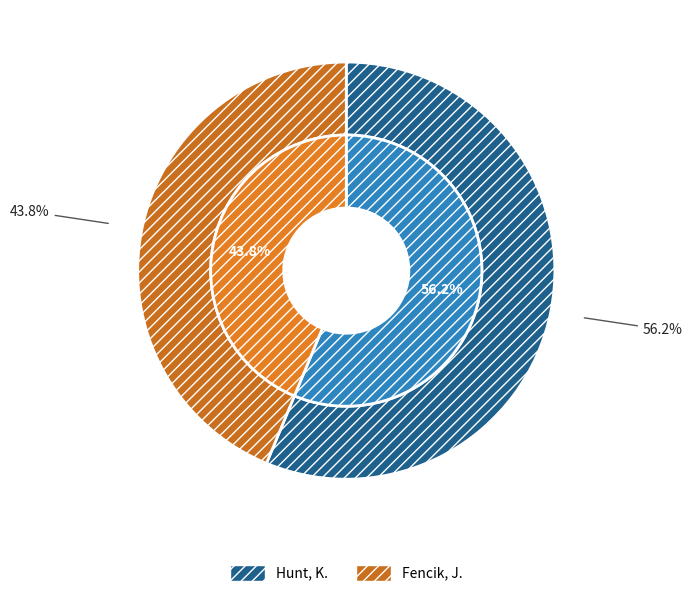

Which slice represents more than half of the pie?

Hunt, K.